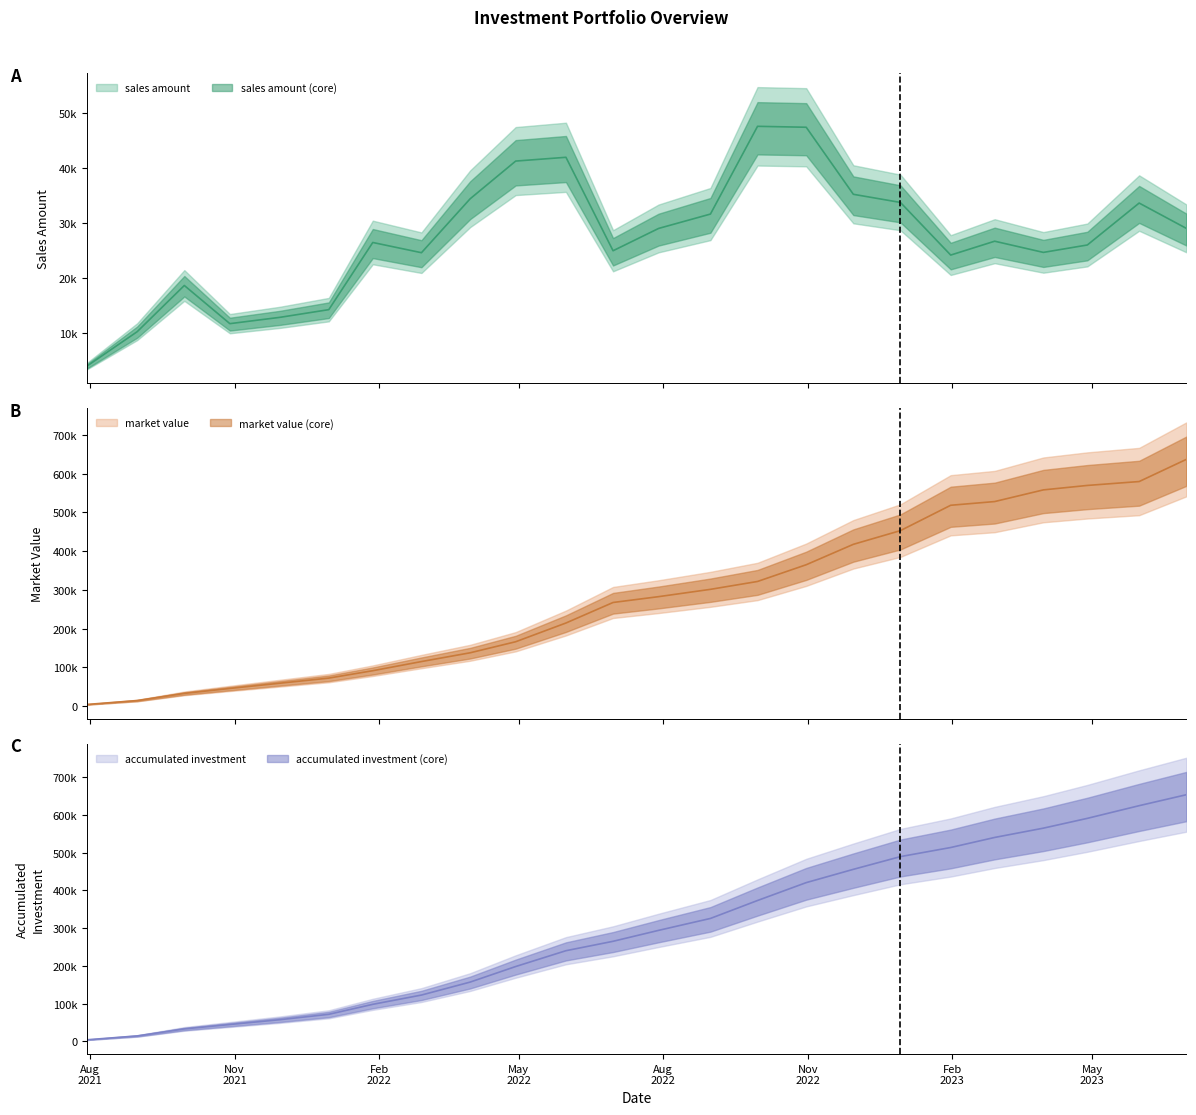

Reading left to right, extract all data points from this chart.

sales amount: 2021-07-30=3952.0	2021-08-31=10209.6	2021-09-30=18607.7	2021-10-29=11666.8	2021-11-30=12819.7	2021-12-31=14214.4	2022-01-28=26424.7	2022-02-28=24565.6	2022-03-31=34365.2	2022-04-29=41222.7	2022-05-31=41909.8	2022-06-30=24920.2	2022-07-29=28976.0	2022-08-31=31589.0	2022-09-30=47540.7	2022-10-31=47371.8	2022-11-30=35184.8	2022-12-30=33701.8	2023-01-31=24134.4	2023-02-28=26656.3	2023-03-31=24620.7	2023-04-28=25968.8	2023-05-31=33592.1	2023-06-30=28994.9
market value: 2021-07-30=3952.0	2021-08-31=14004.4	2021-09-30=32539.7	2021-10-29=45290.0	2021-11-30=58930.7	2021-12-31=72037.6	2022-01-28=91127.8	2022-02-28=114772.9	2022-03-31=137426.6	2022-04-29=165982.4	2022-05-31=214356.0	2022-06-30=267397.8	2022-07-29=282450.2	2022-08-31=301344.8	2022-09-30=321705.3	2022-10-31=364917.2	2022-11-30=417630.8	2022-12-30=453072.7	2023-01-31=518566.4	2023-02-28=528134.3	2023-03-31=558292.5	2023-04-28=569779.0	2023-05-31=579851.6	2023-06-30=637033.7
accumulated investment: 2021-07-30=3952.0	2021-08-31=14161.6	2021-09-30=32769.3	2021-10-29=44436.1	2021-11-30=57255.8	2021-12-31=71470.2	2022-01-28=97894.9	2022-02-28=122460.5	2022-03-31=156825.7	2022-04-29=198048.3	2022-05-31=239958.1	2022-06-30=264878.3	2022-07-29=293854.3	2022-08-31=325443.3	2022-09-30=372984.0	2022-10-31=420355.8	2022-11-30=455540.6	2022-12-30=489242.4	2023-01-31=513376.8	2023-02-28=540033.1	2023-03-31=564653.8	2023-04-28=590622.6	2023-05-31=624214.7	2023-06-30=653209.6